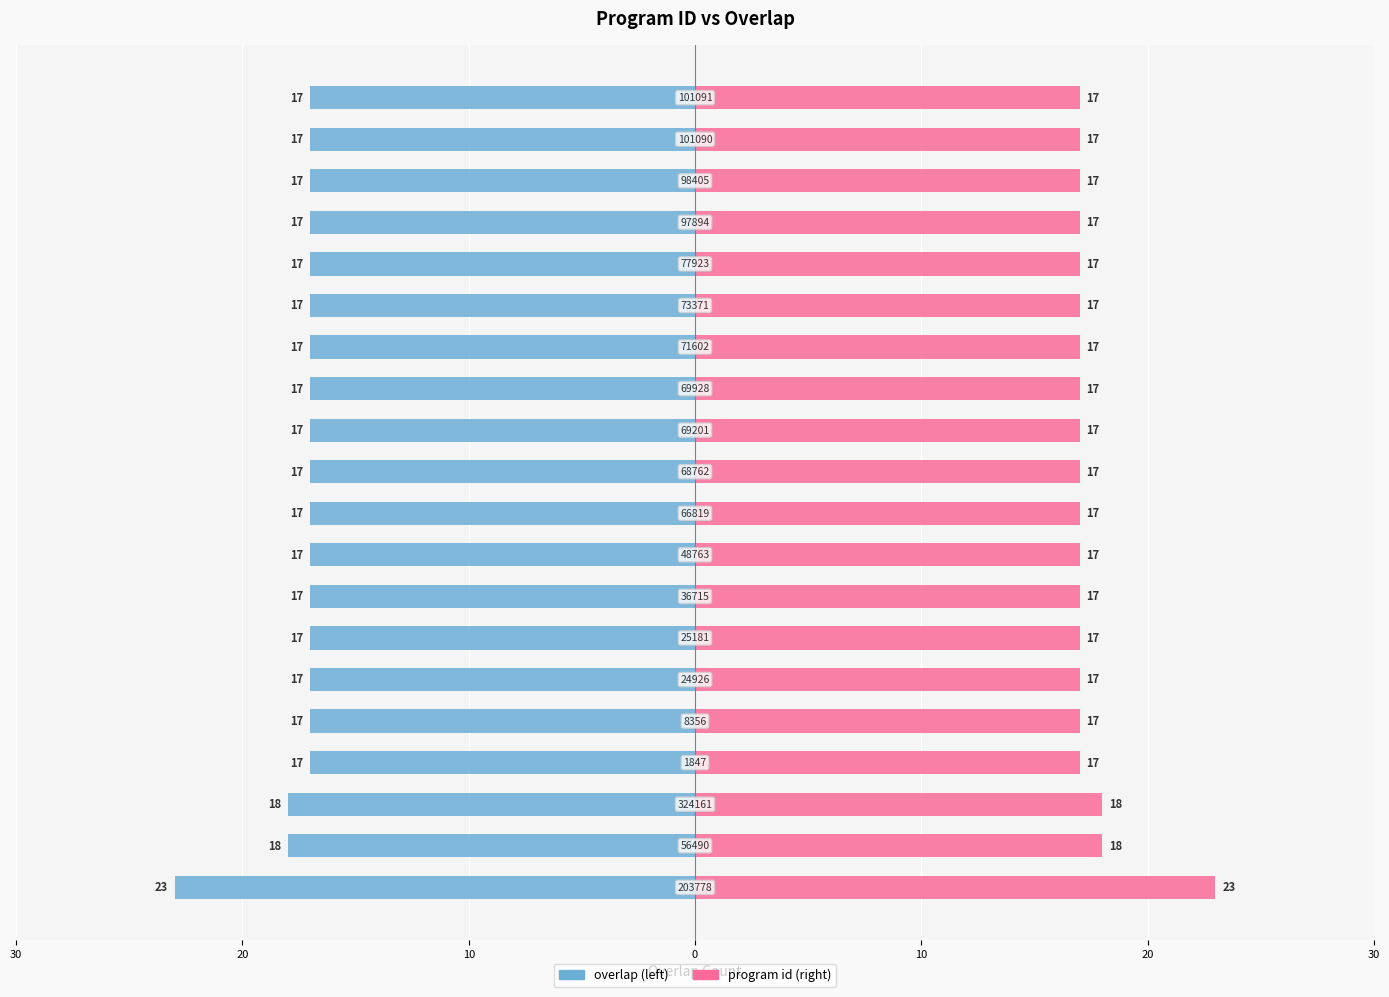

What is the approximate value of program id at 17?

17